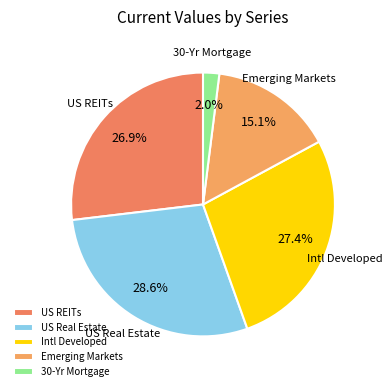

Which slice is the largest?

US Real Estate